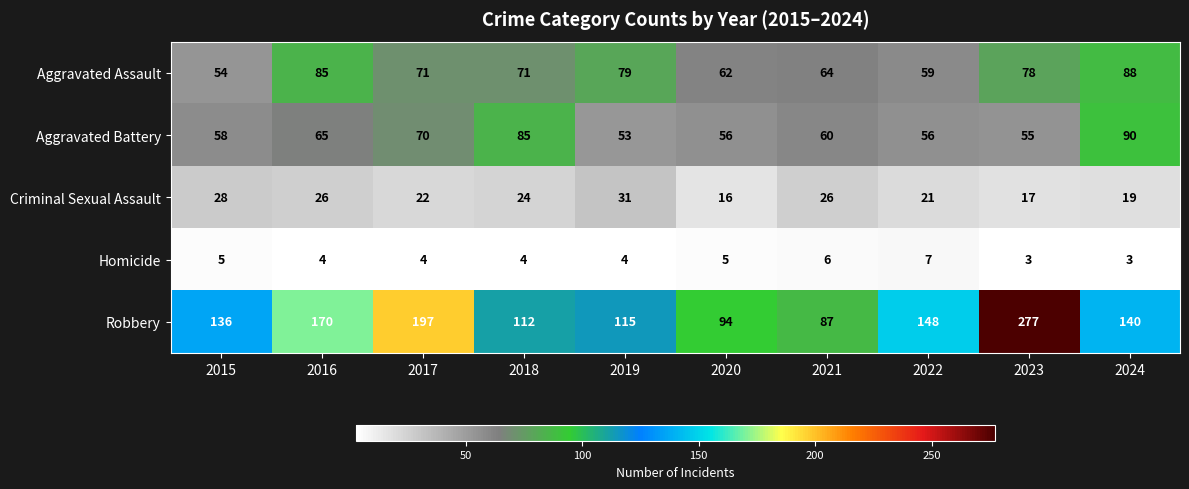

What is the sum of the Criminal Sexual Assault values at 2022 and 2019?

52